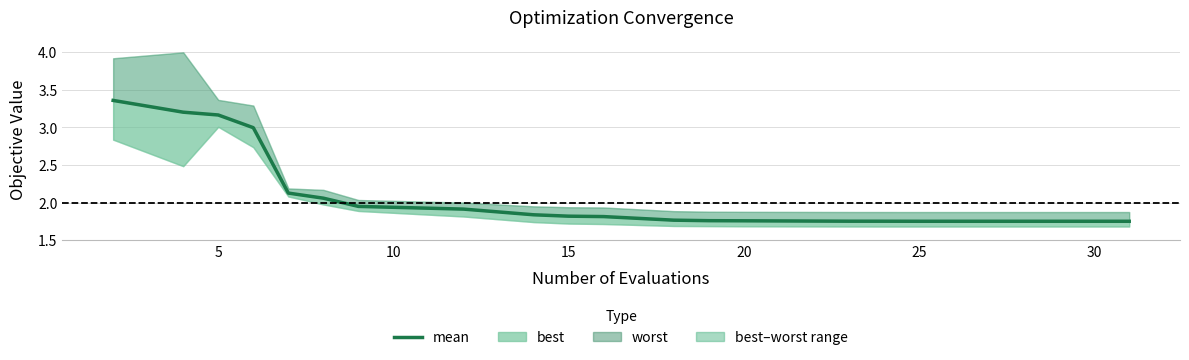

Reading right to left, transcribe all the data shown in this chart.

1.8	1.8	1.8	1.8	1.8	1.8	1.8	1.8	1.8	1.8	1.8	1.8	1.9	1.9	2.1	2.1	3.0	3.2	3.2	3.4